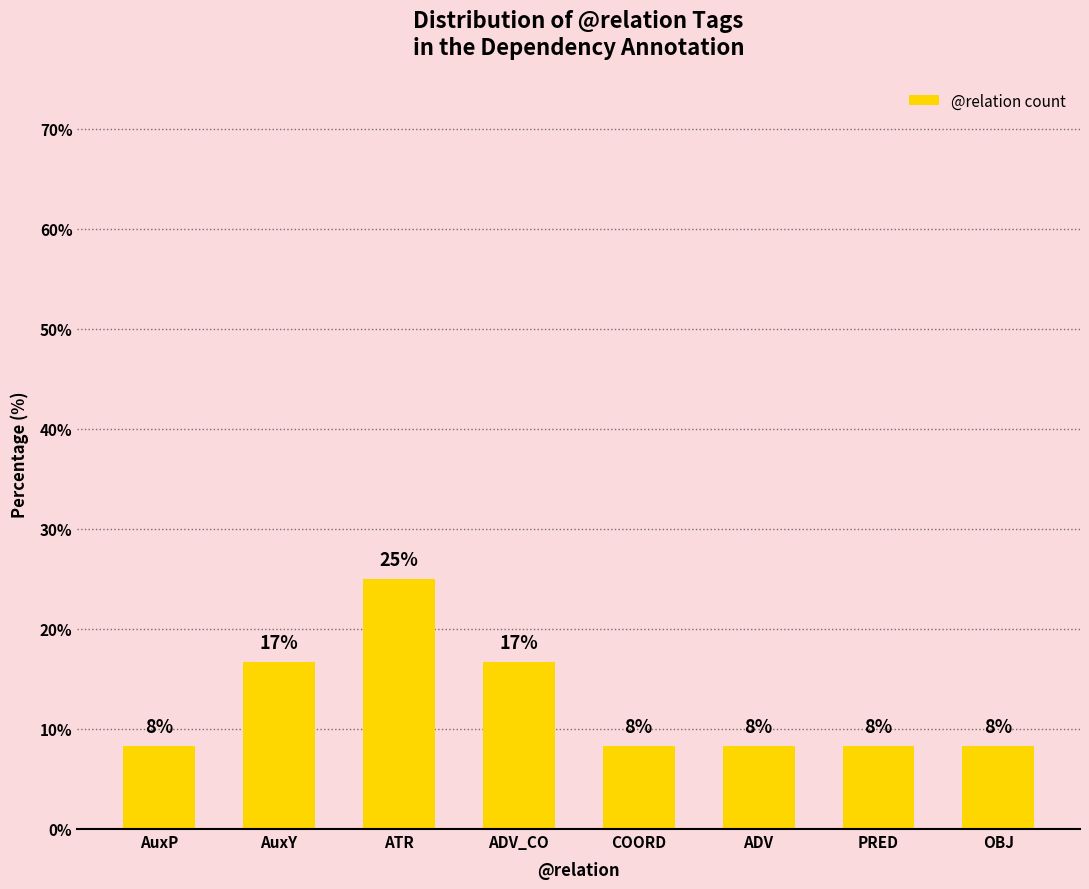

What is the difference between the maximum and second lowest values?

16.7